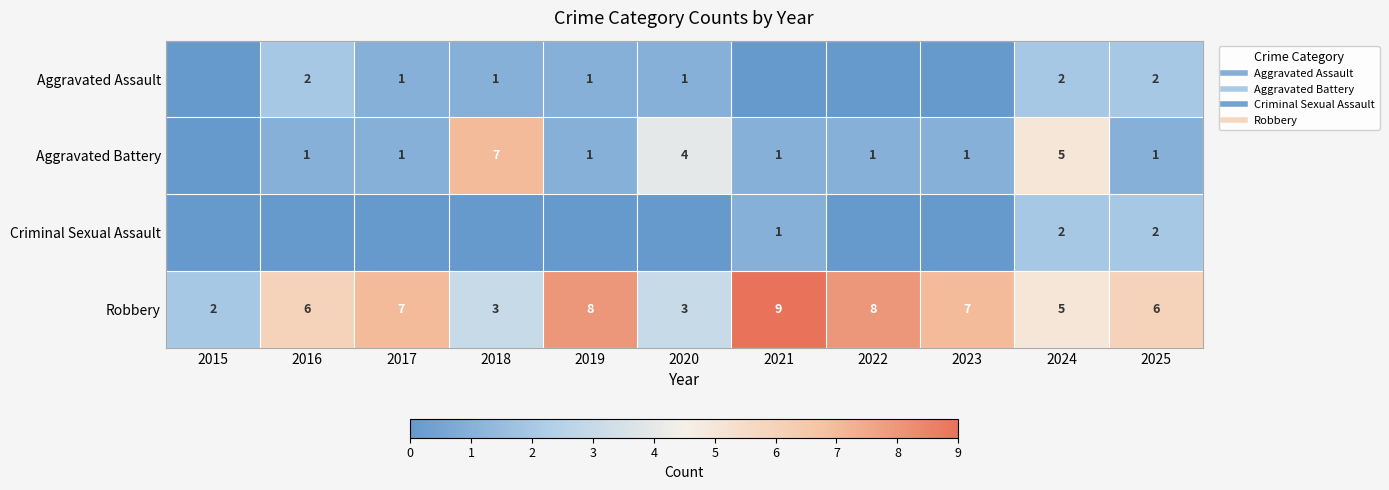

What is the difference between the second highest and second lowest values in the Aggravated Battery series?

4